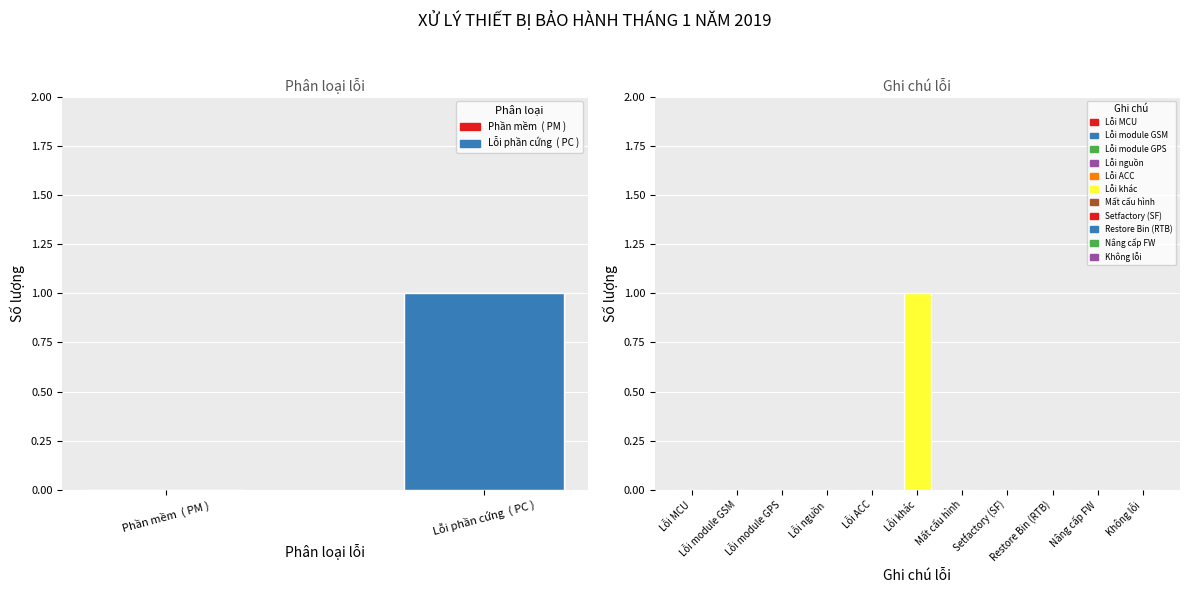

What is the label of the 11th bar from the right?

Lỗi MCU